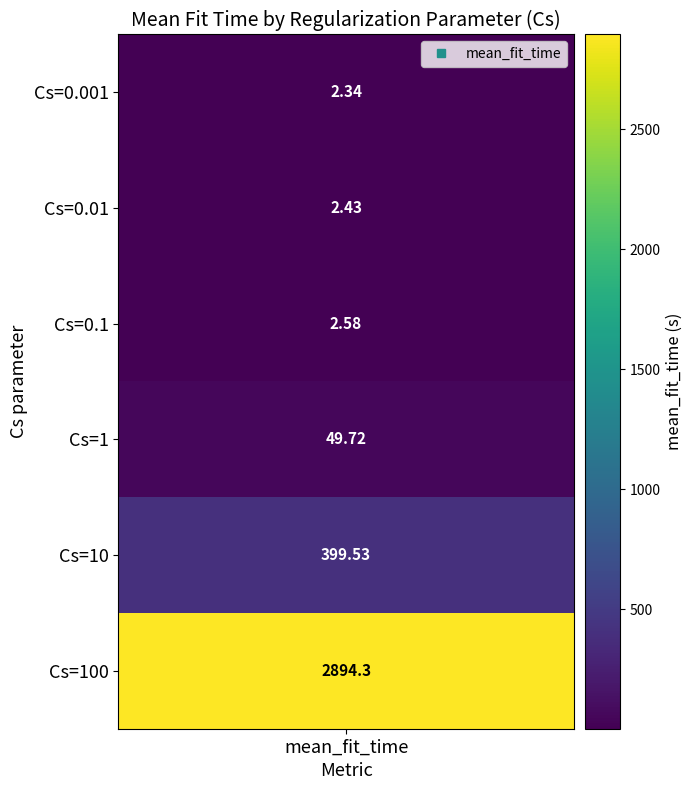

True or false: the data shows 3998.6 at 5.

False